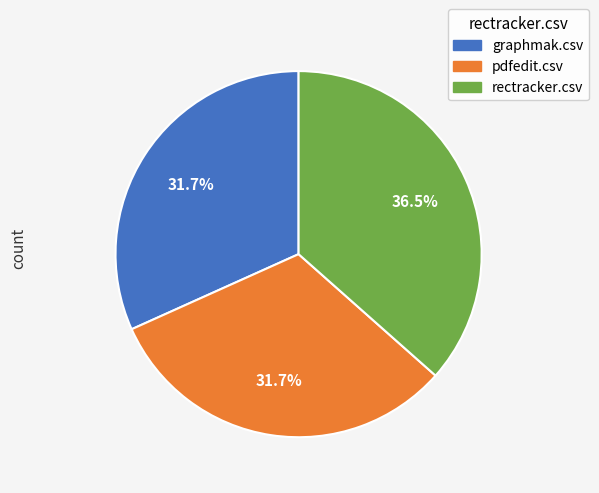

The graphmak.csv slice represents 40% of the pie. True or false?

False